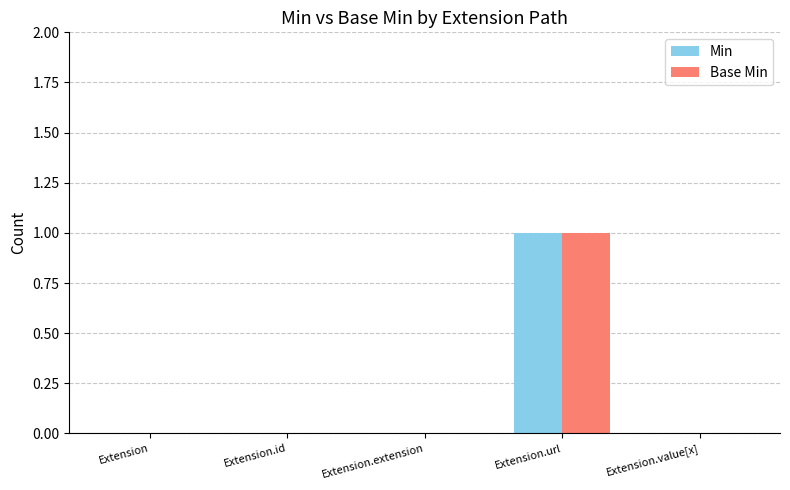

Are the bars horizontal?

No